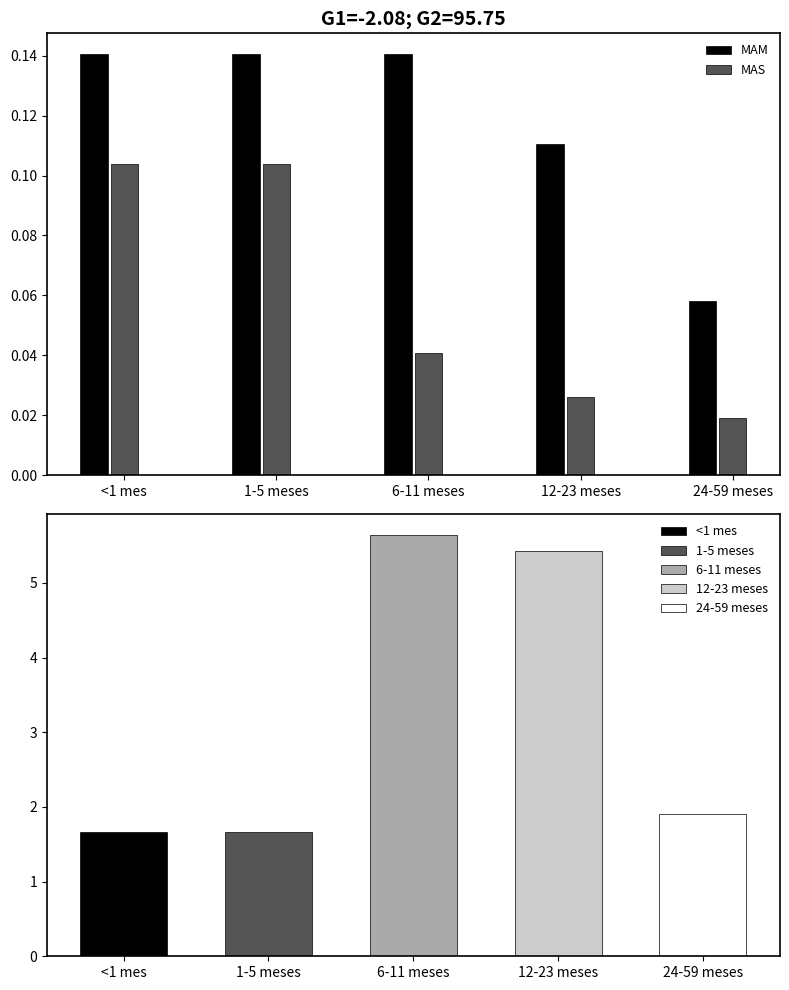

Rank the categories by MAM value from highest to lowest.

6-11 meses, <1 mes, 1-5 meses, 12-23 meses, 24-59 meses